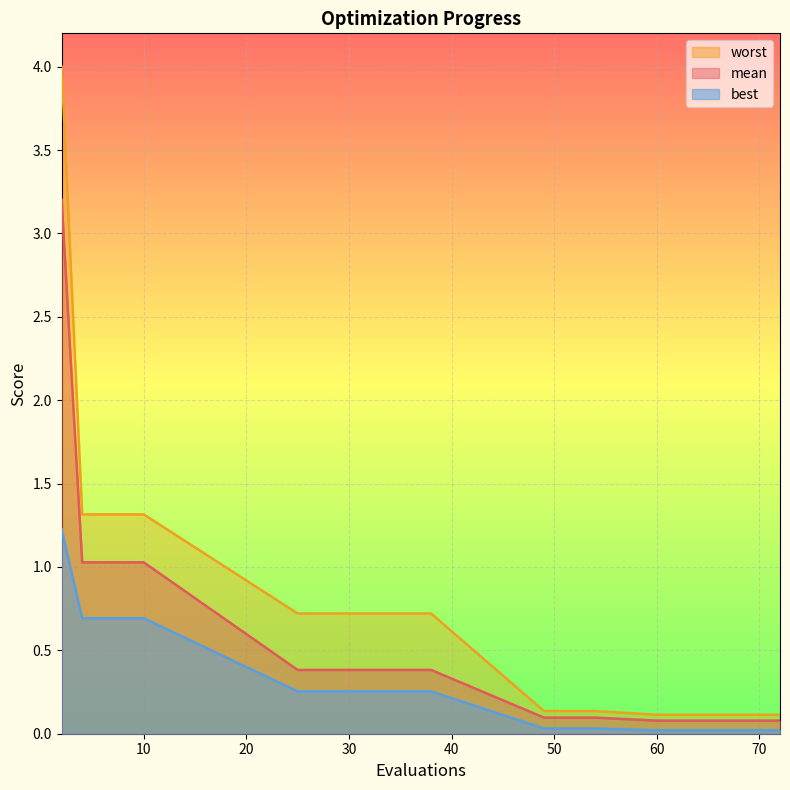

True or false: worst and mean intersect in this chart.

False